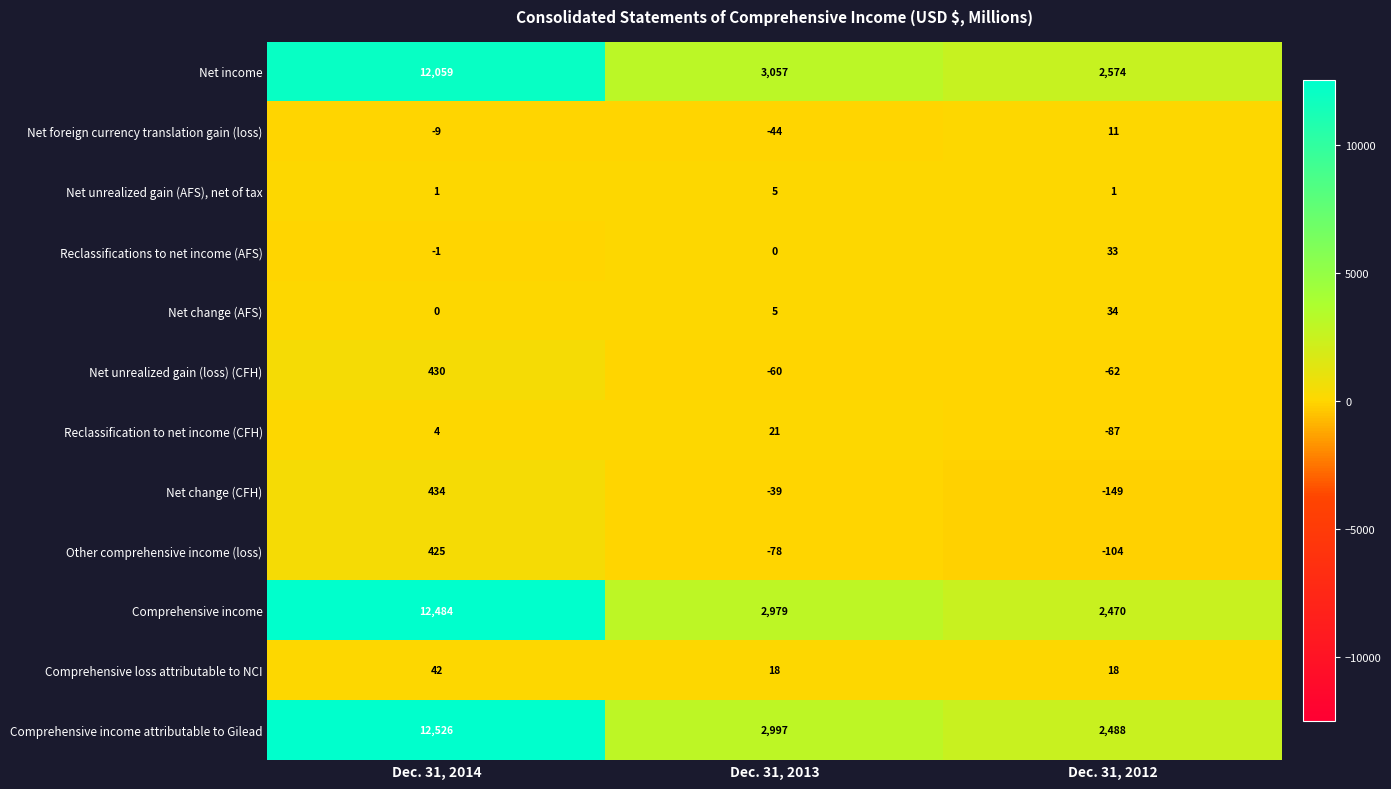

What is the sum of the Comprehensive income values at Dec. 31, 2012 and Dec. 31, 2013?

5449